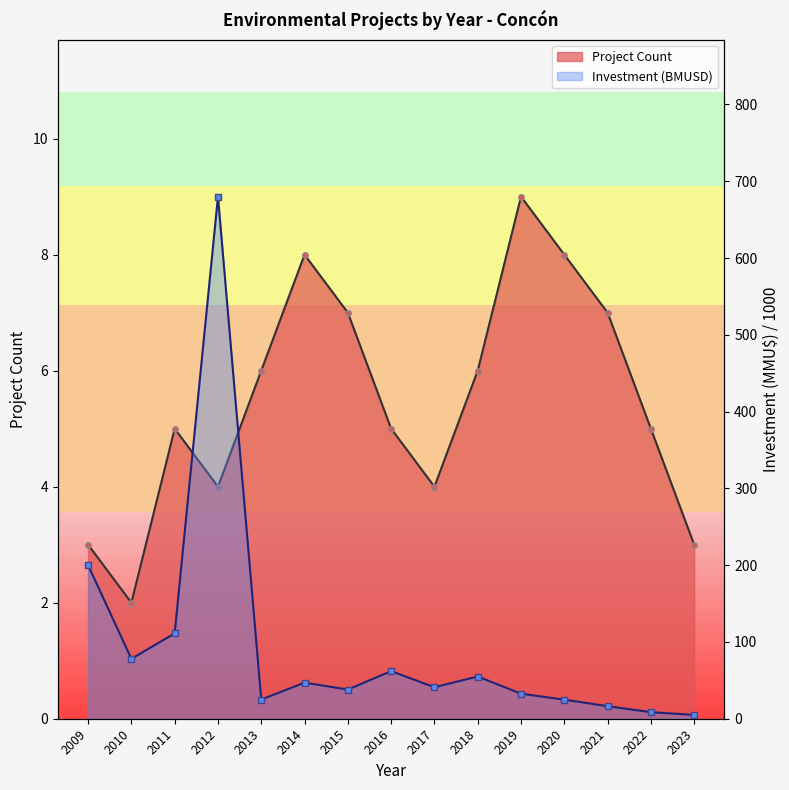

What is the total value across all series at 2016?

67.0